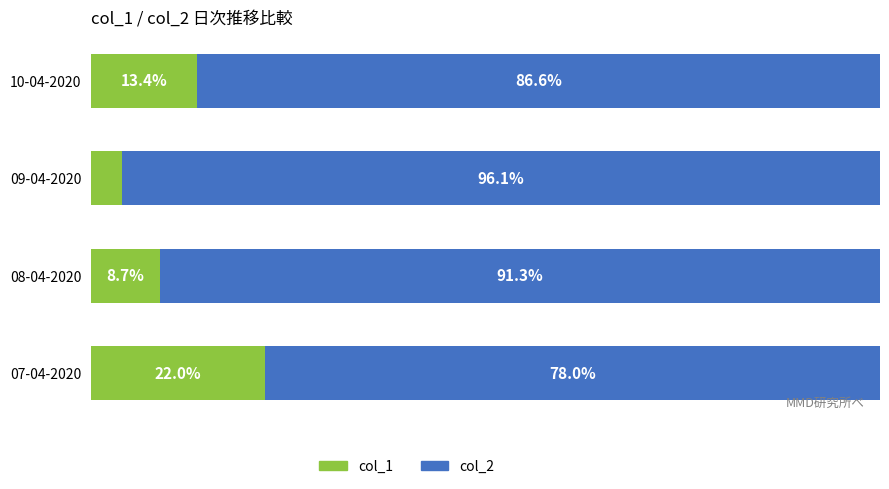

List the labels in order of col_1 value, largest first.

07-04-2020, 10-04-2020, 08-04-2020, 09-04-2020